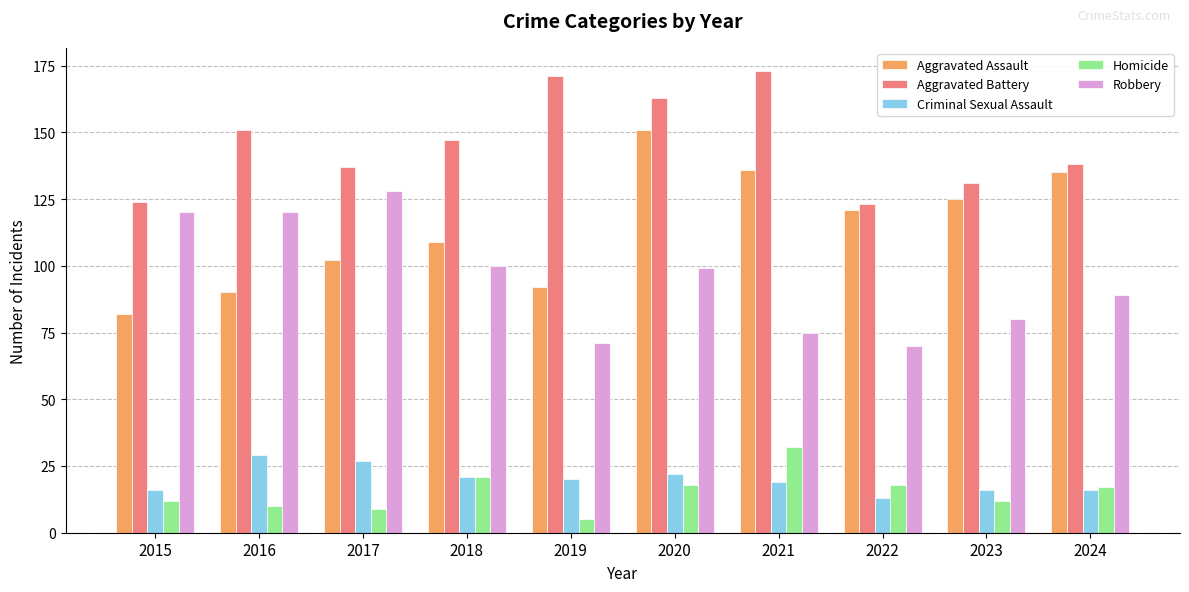

What is the value of the Criminal Sexual Assault bar at the 6th from the left?

22